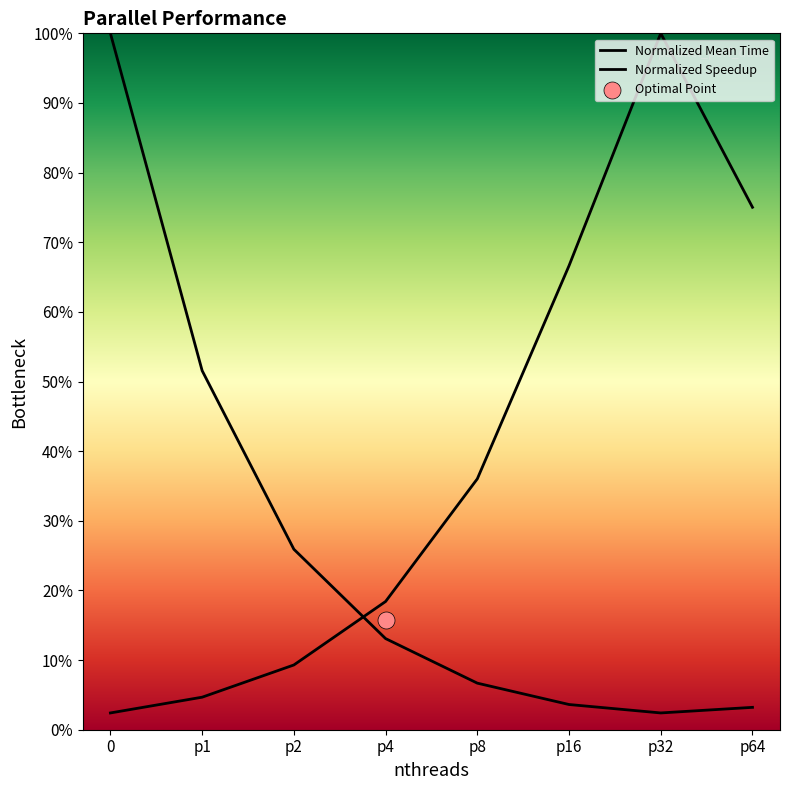

At how many categories does at least one series exceed 0?

8